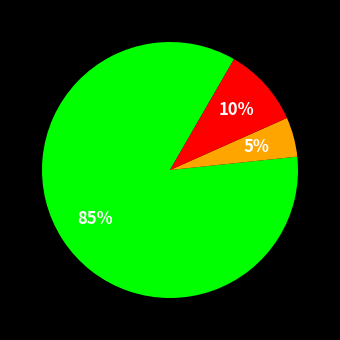

Is there a majority slice in this chart?

Yes